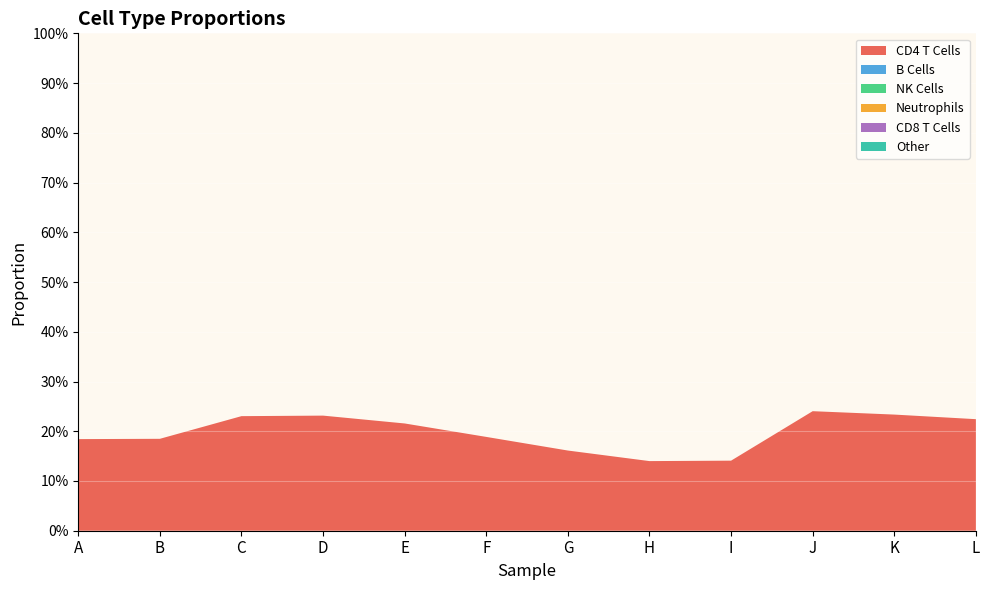

Reading left to right, what are all the values shown in this chart?

CD4 T Cells: A=0.2	B=0.2	C=0.2	D=0.2	E=0.2	F=0.2	G=0.2	H=0.1	I=0.1	J=0.2	K=0.2	L=0.2
B Cells: A=0.0	B=0.0	C=0.0	D=0.0	E=0.0	F=0.0	G=0.0	H=0.0	I=0.0	J=0.0	K=0.0	L=0.0
NK Cells: A=0.0	B=0.0	C=0.0	D=0.0	E=0.0	F=0.0	G=0.0	H=0.0	I=0.0	J=0.0	K=0.0	L=0.0
Neutrophils: A=0.0	B=0.0	C=0.0	D=0.0	E=0.0	F=0.0	G=0.0	H=0.0	I=0.0	J=0.0	K=0.0	L=0.0
CD8 T Cells: A=0.0	B=0.0	C=0.0	D=0.0	E=0.0	F=0.0	G=0.0	H=0.0	I=0.0	J=0.0	K=0.0	L=0.0
Other: A=0.0	B=0.0	C=0.0	D=0.0	E=0.0	F=0.0	G=0.0	H=0.0	I=0.0	J=0.0	K=0.0	L=0.0